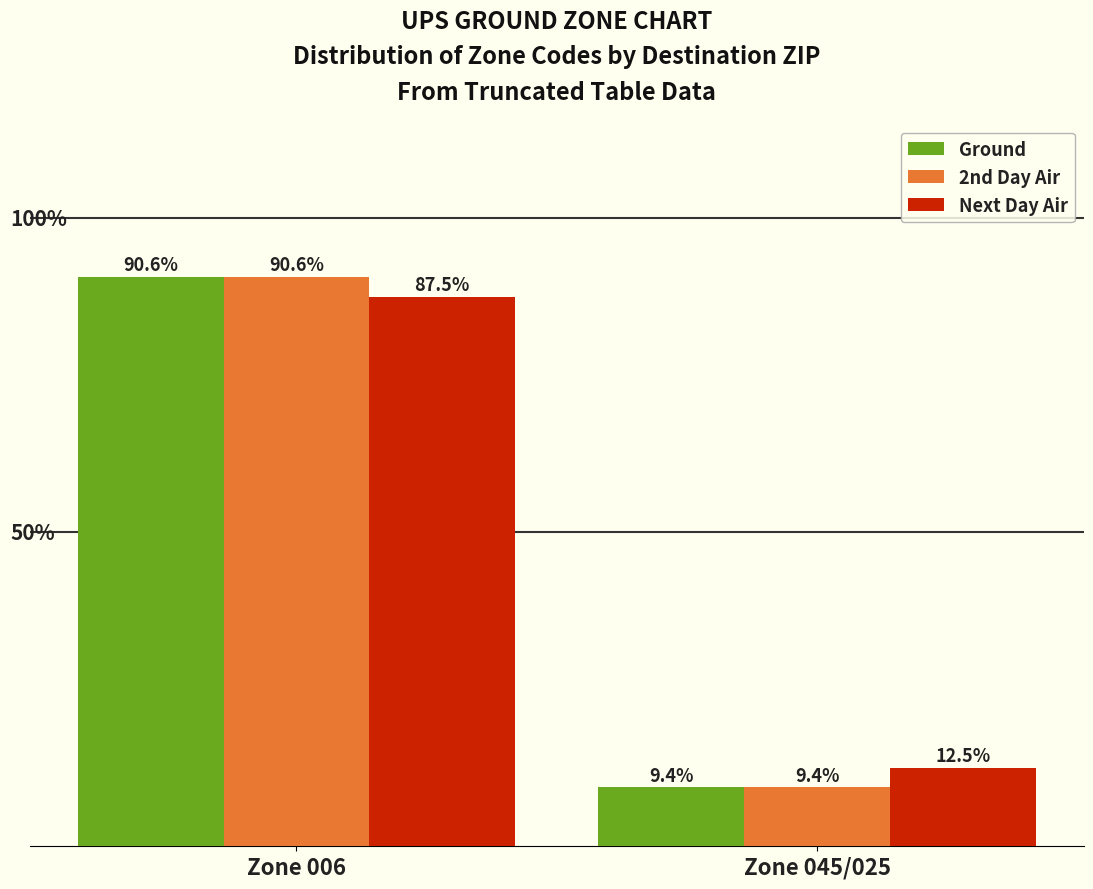

Rank the categories by Next Day Air value from lowest to highest.

Zone 045/025, Zone 006